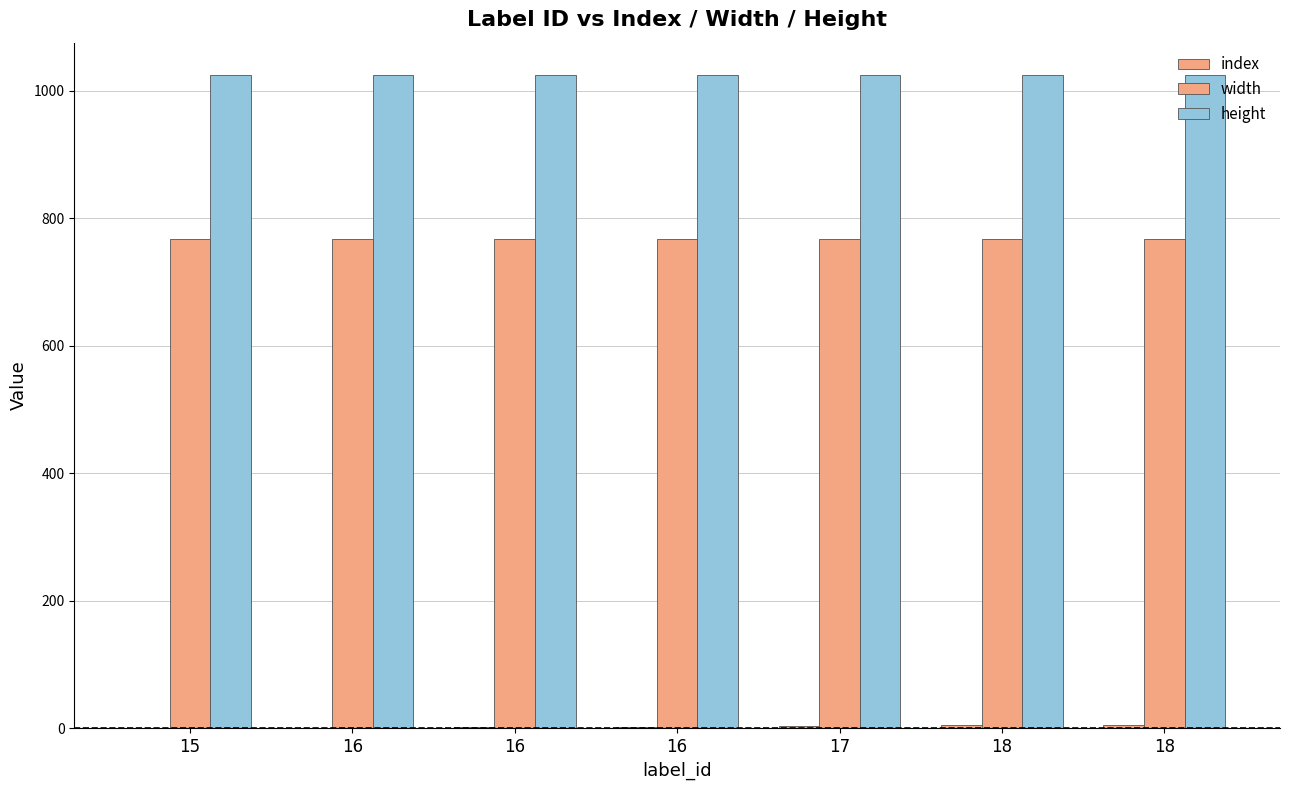

How many groups of bars are there?

7